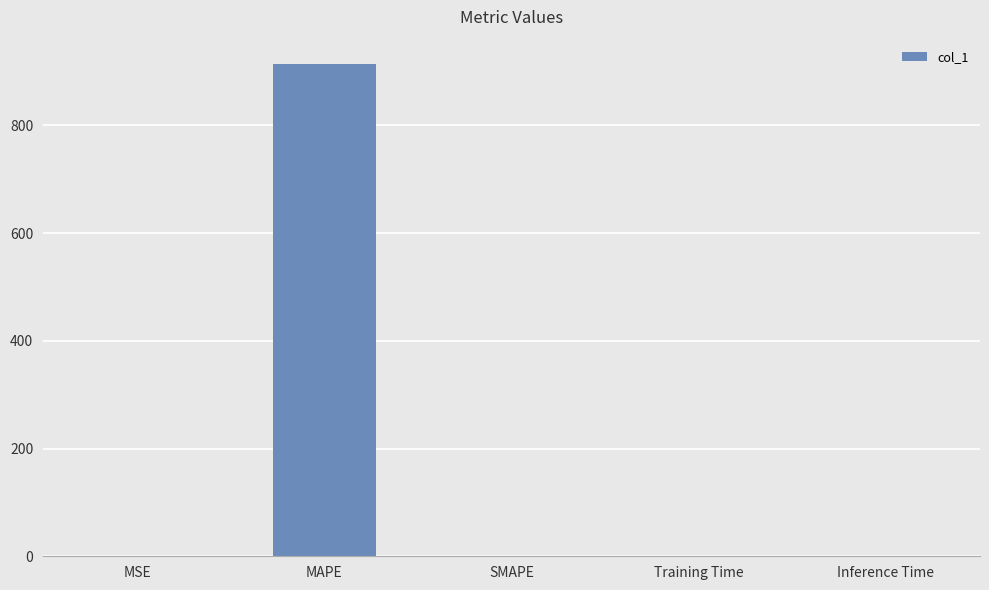

What is the greatest value displayed?

913.4